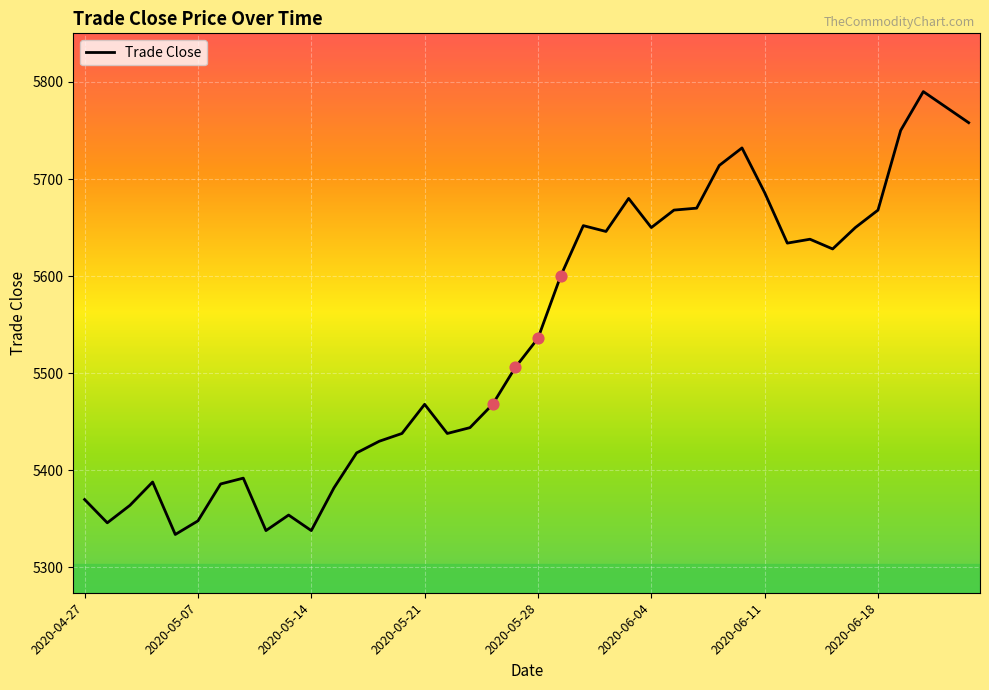

What is the maximum value shown in the chart?

5790